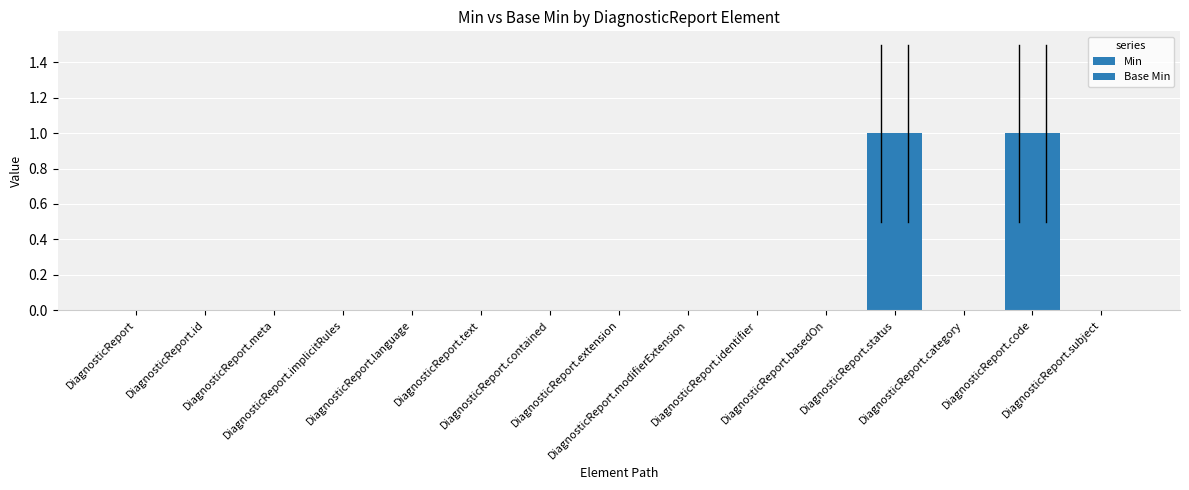

Which has a higher value, DiagnosticReport.category or DiagnosticReport.basedOn?

DiagnosticReport.category